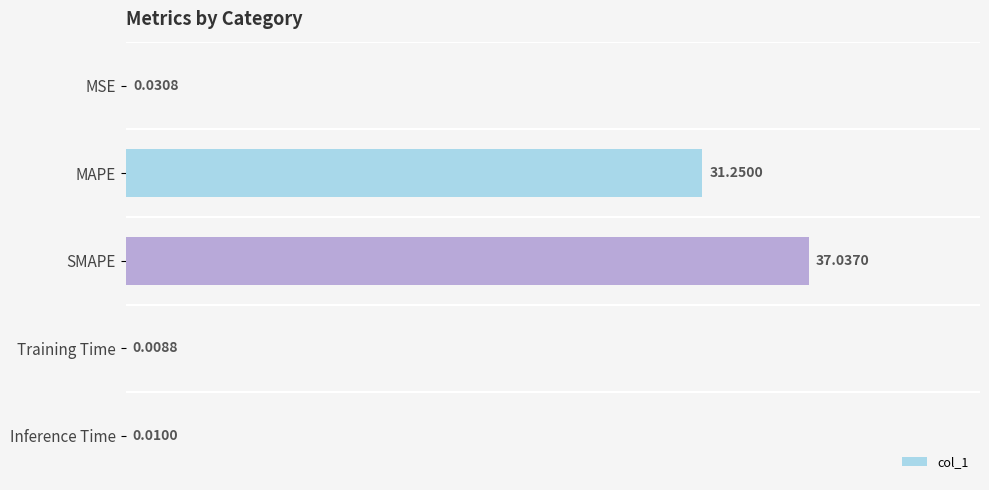

Between MAPE and MSE, which is larger?

MAPE